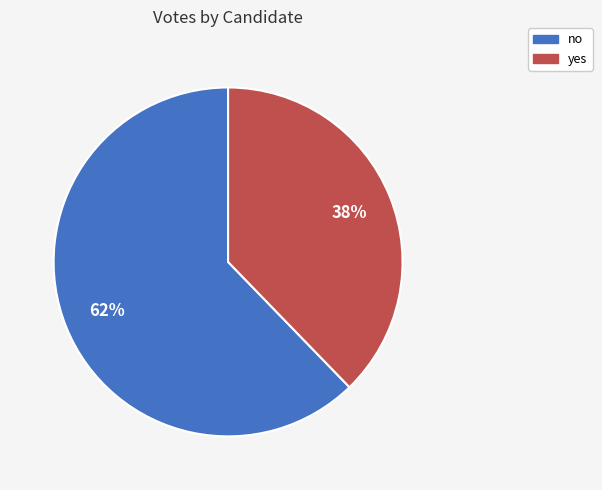

Rank the categories by value from highest to lowest.

no, yes